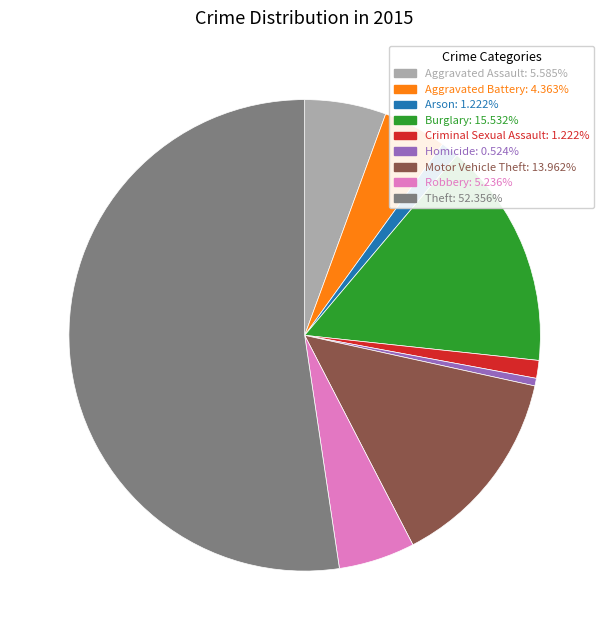

What is the ratio of the value at Homicide: 0.524% to the value at Criminal Sexual Assault: 1.222%?

0.4